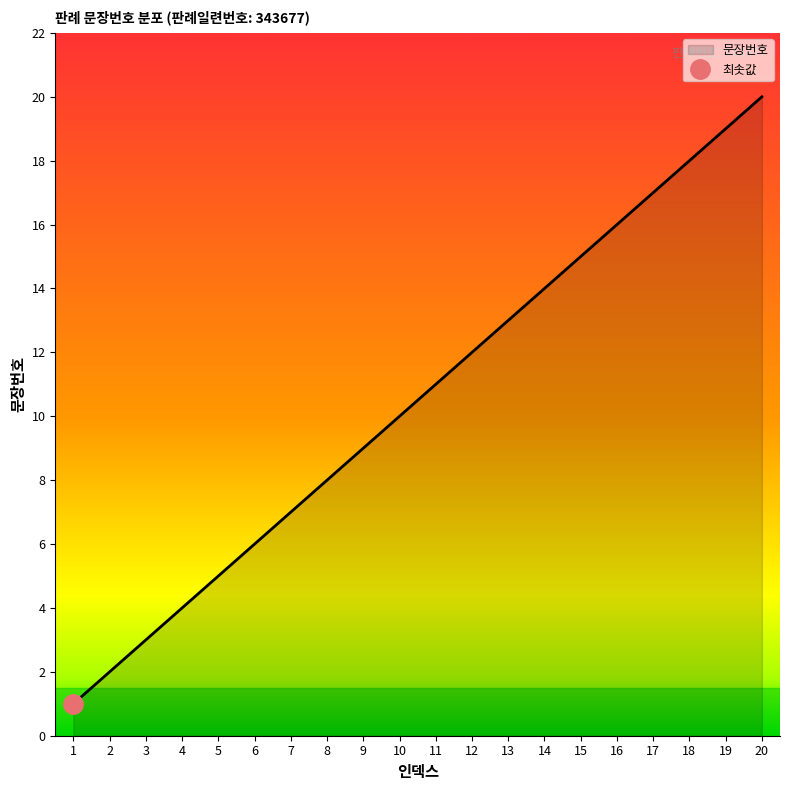

What is the sum of all values?

210